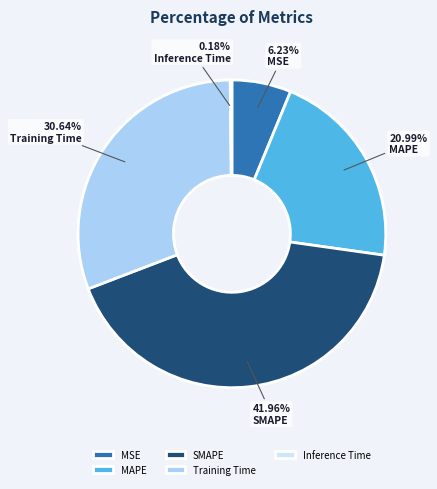

Rank the categories by value from highest to lowest.

SMAPE, Training Time, MAPE, MSE, Inference Time